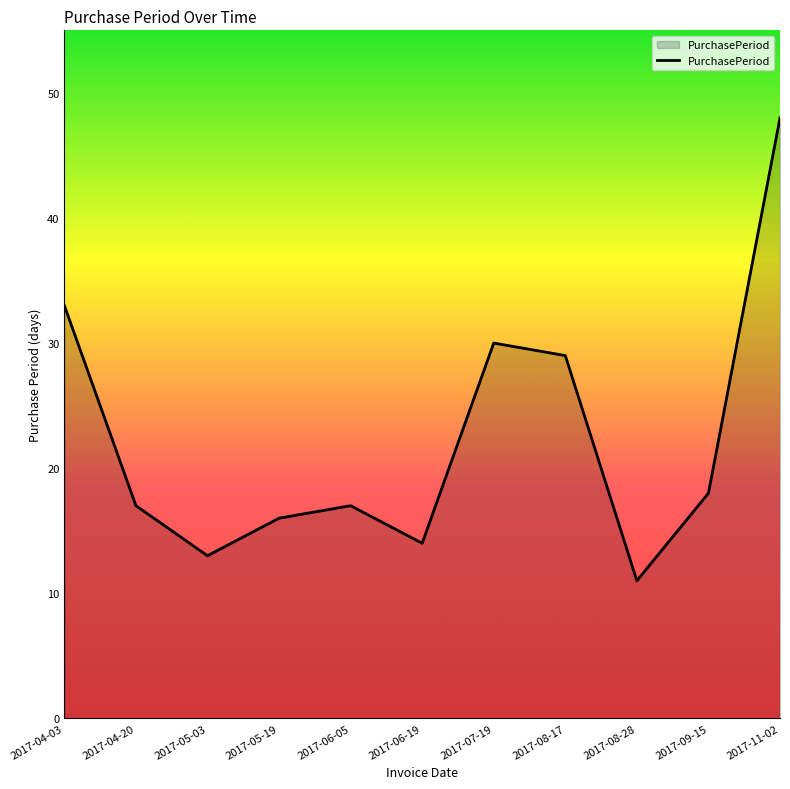

Does the chart display data point markers on the line(s)?

No